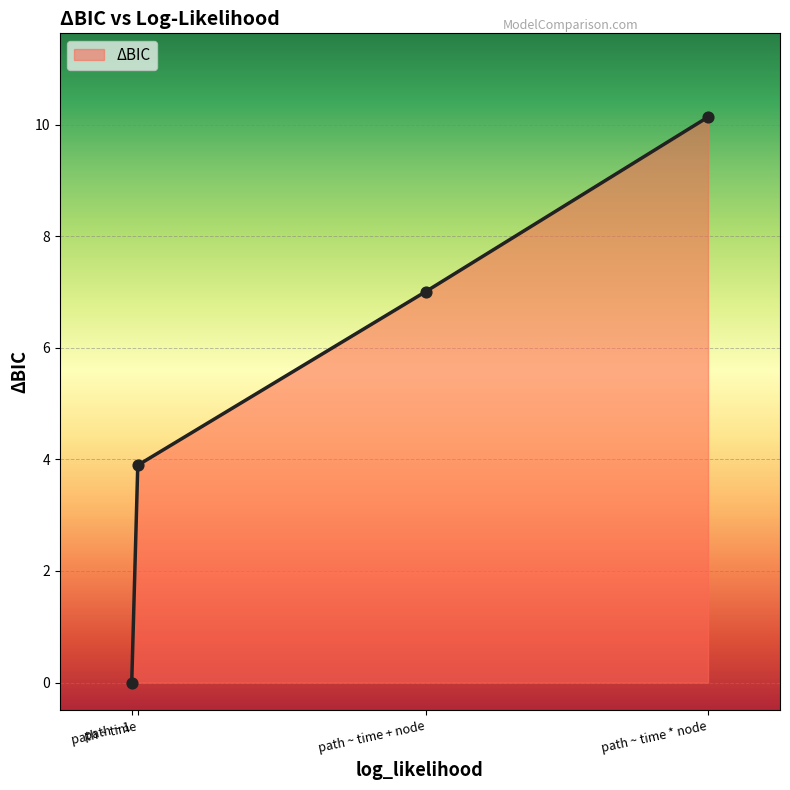

What is the change in value from path ~ time to path ~ time * node?

+6.2